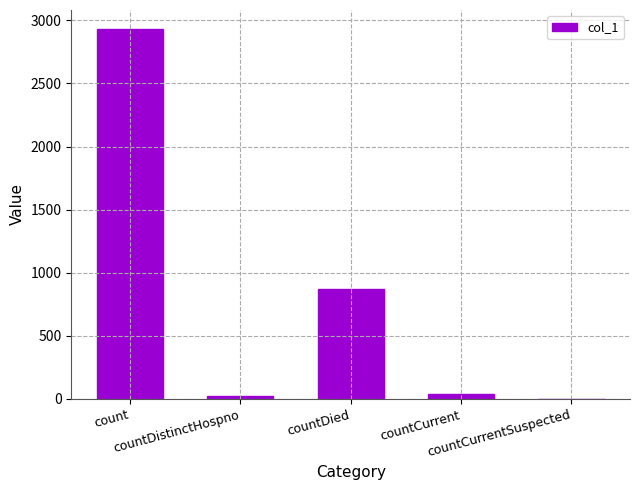

What is the sum of all values?

3861